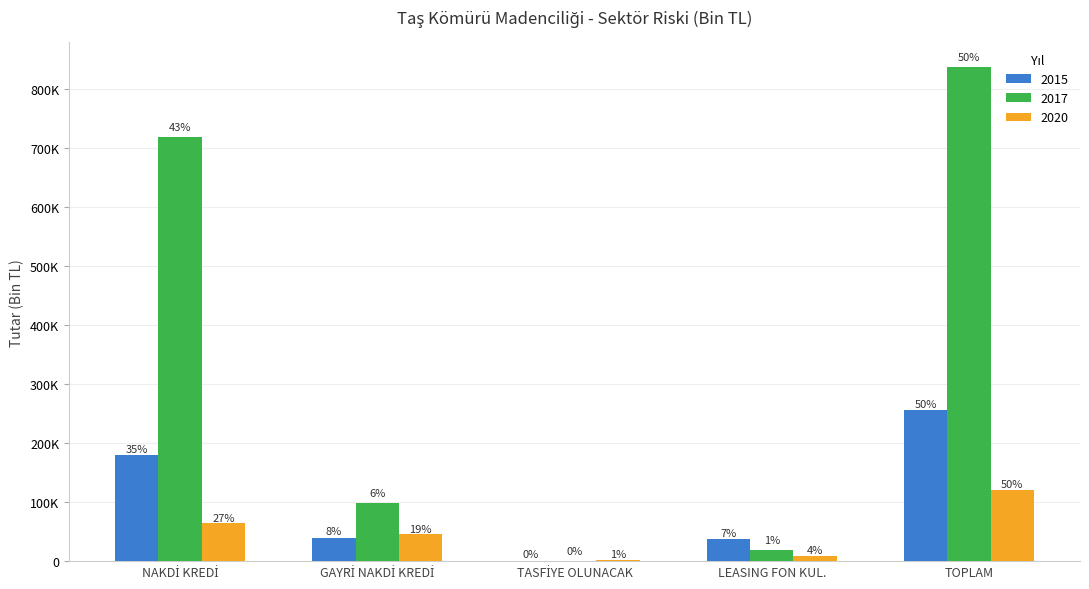

Are the bars horizontal?

No